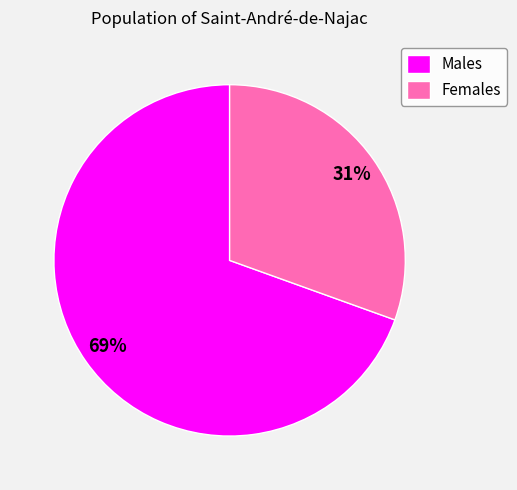

What percentage is the Females slice, to the nearest percent?

31%